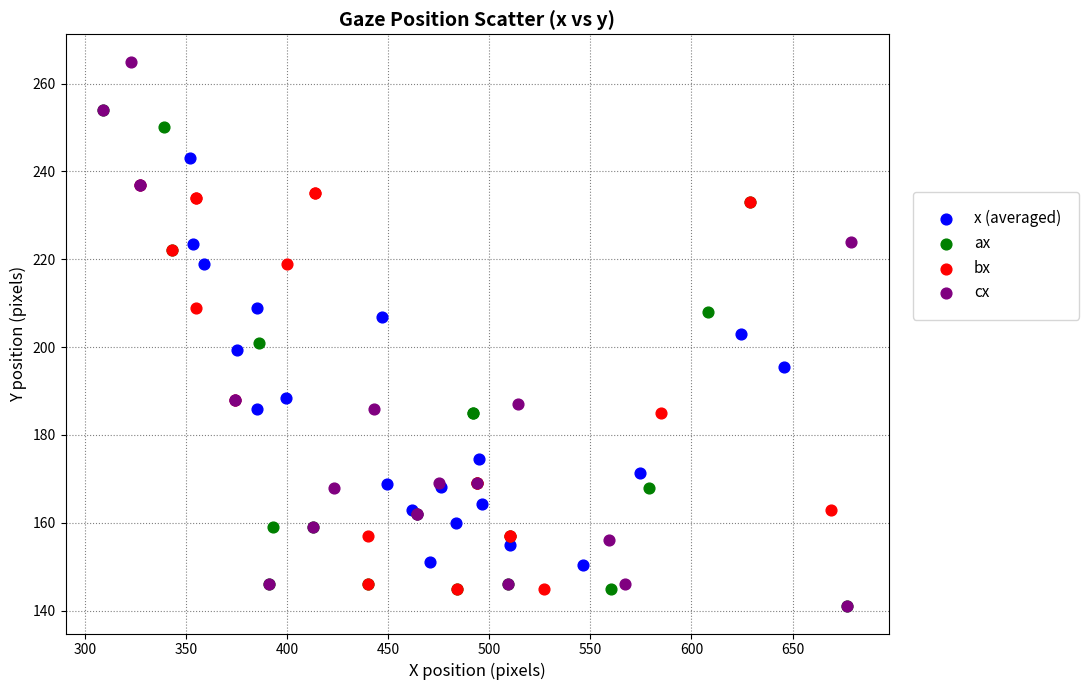

Which series reaches the maximum Y coordinate?

cx